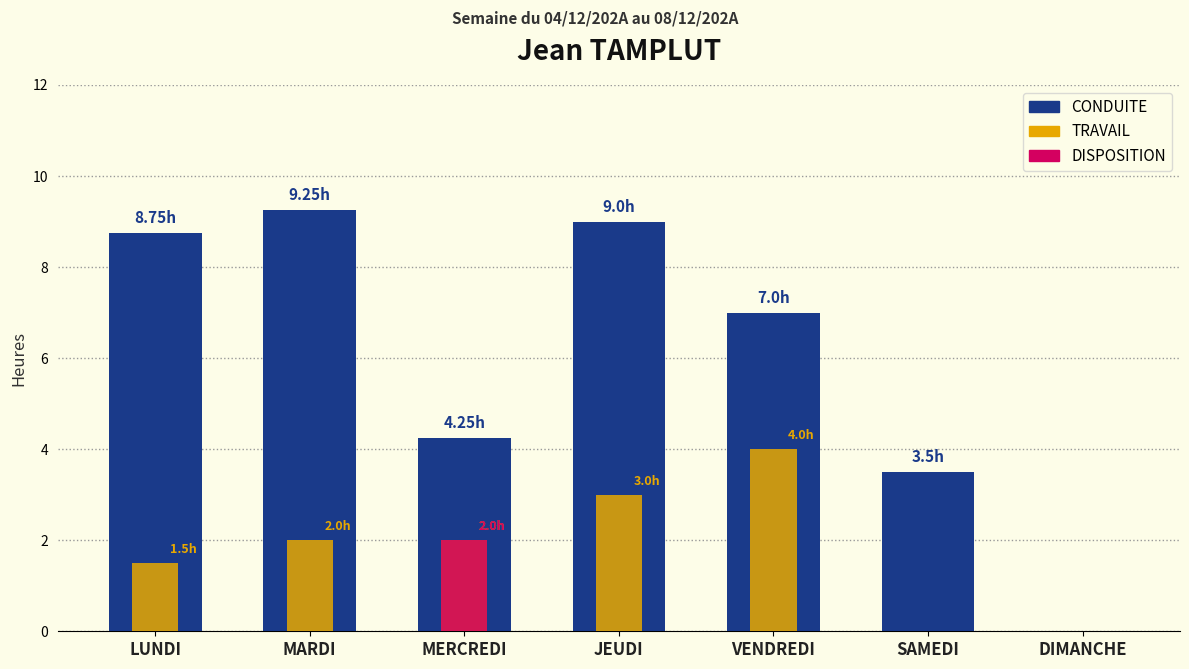

What is the average value of the CONDUITE series?

6.0